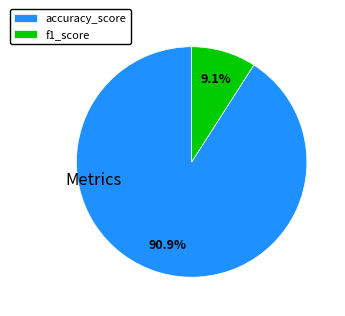

What percentage is the f1_score slice, to the nearest percent?

9%